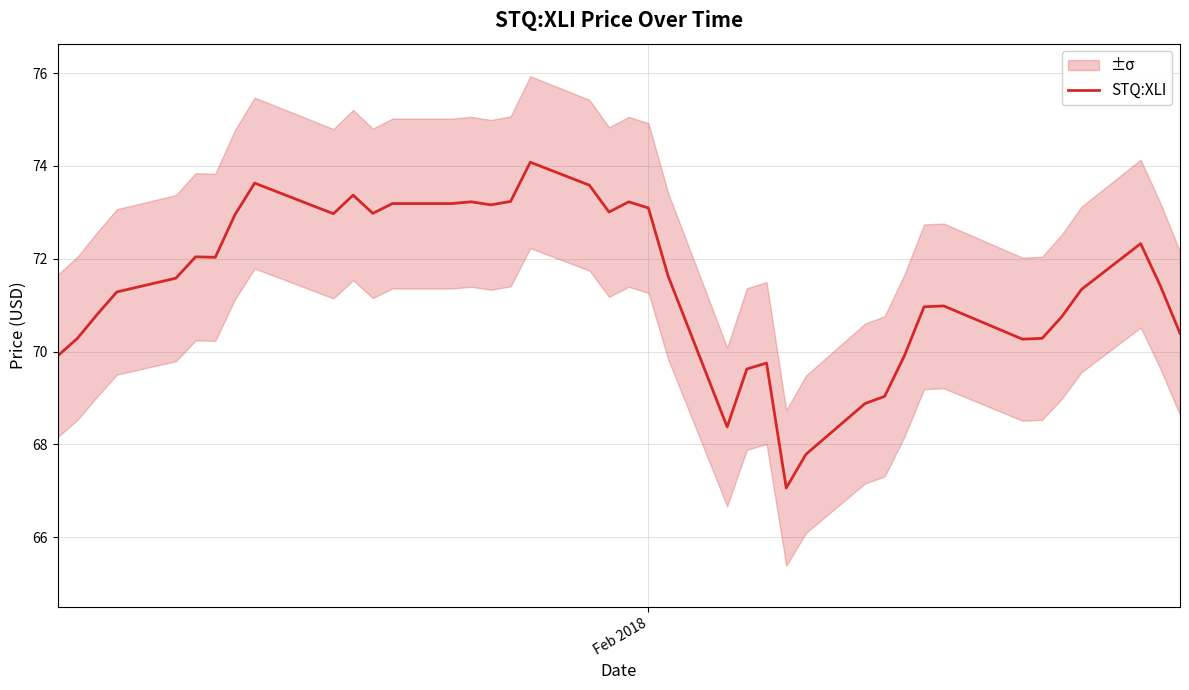

How many lines are shown in the chart?

1